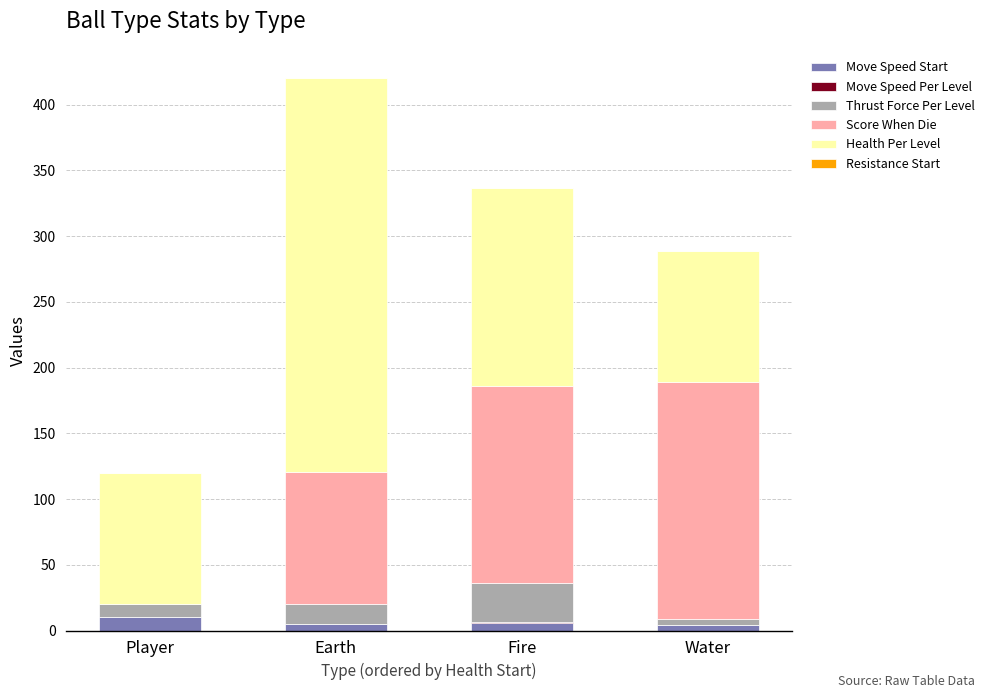

At which category is the sum across all series the highest?

Earth